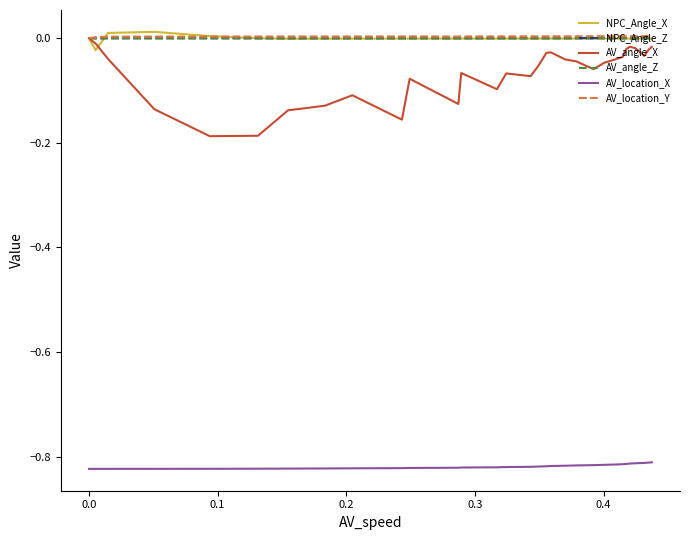

True or false: AV_location_Y and AV_location_X intersect in this chart.

False